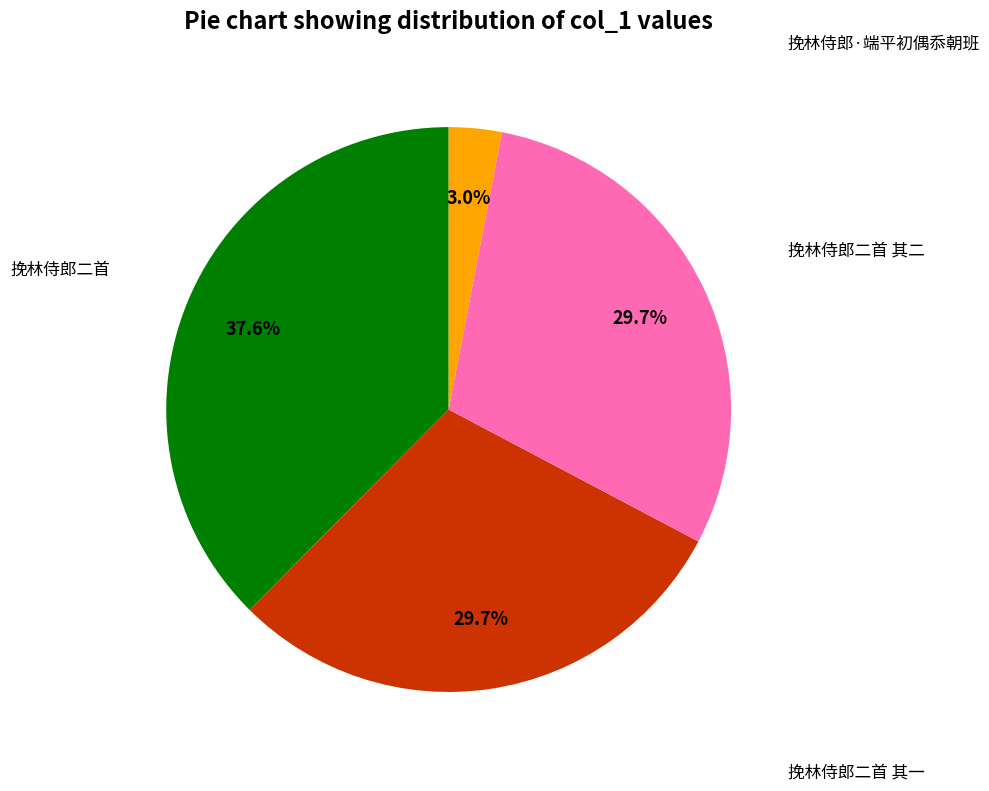

Does any single category account for the majority?

No